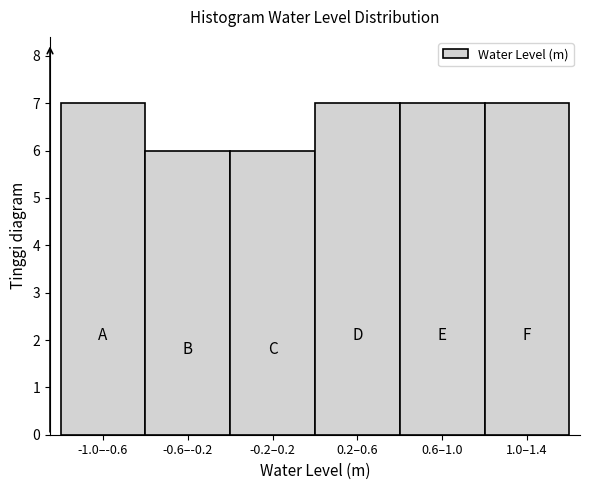

Reading right to left, extract all data points from this chart.

1.0–1.4=7	0.6–1.0=7	0.2–0.6=7	-0.2–0.2=6	-0.6–-0.2=6	-1.0–-0.6=7